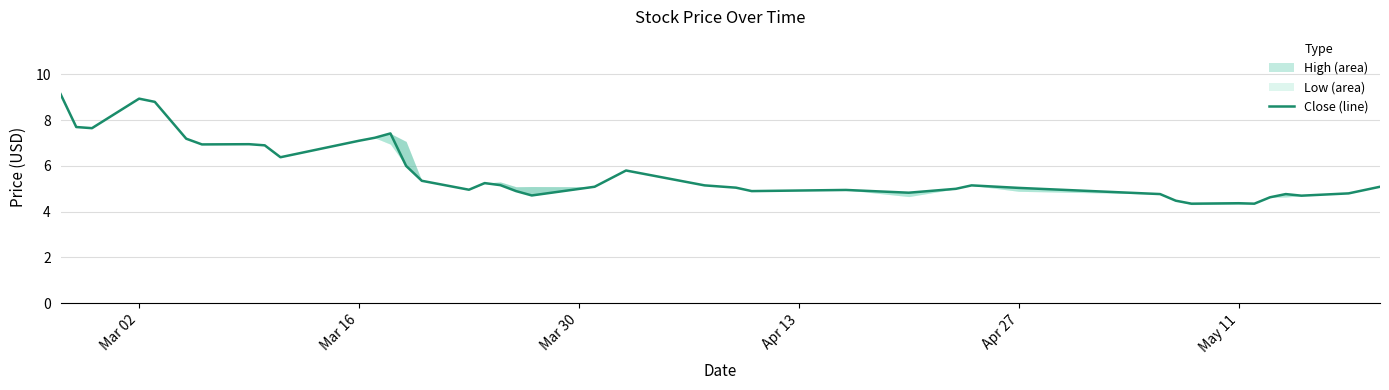

What is the value of the 40th point from the left?

5.1